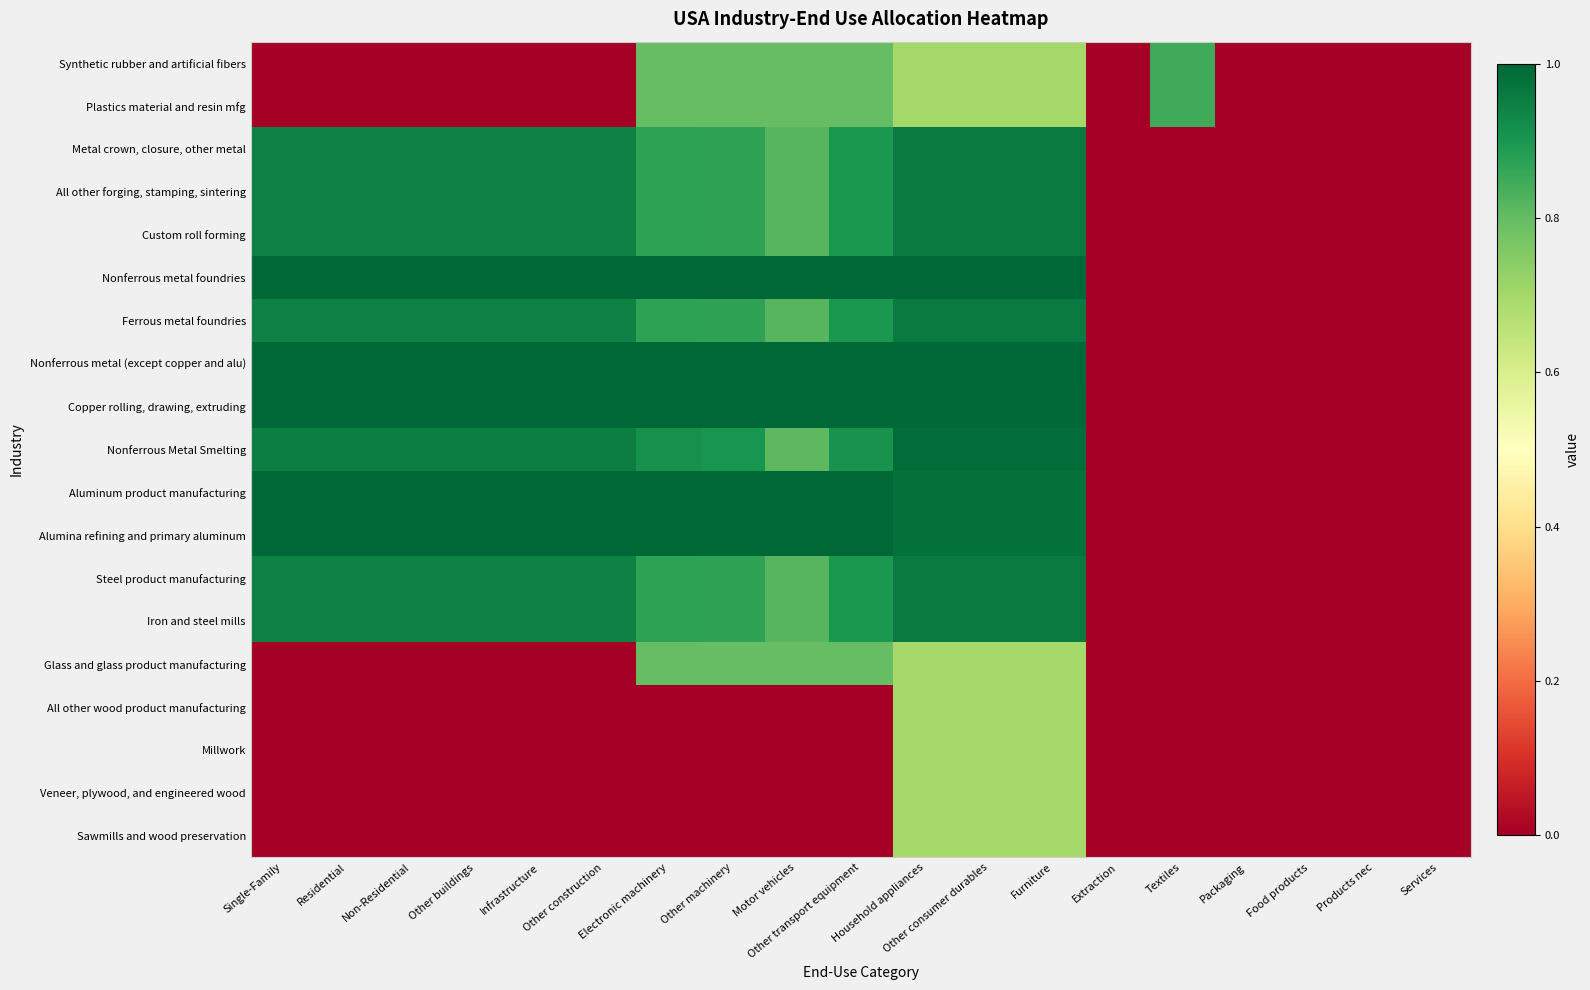

At which category is the sum across all series the highest?

Household appliances